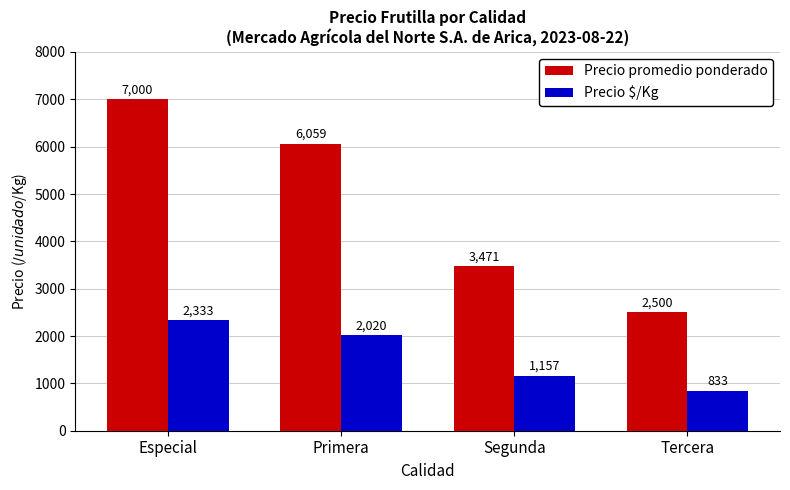

What is the average value of the Precio promedio ponderado series?

4758